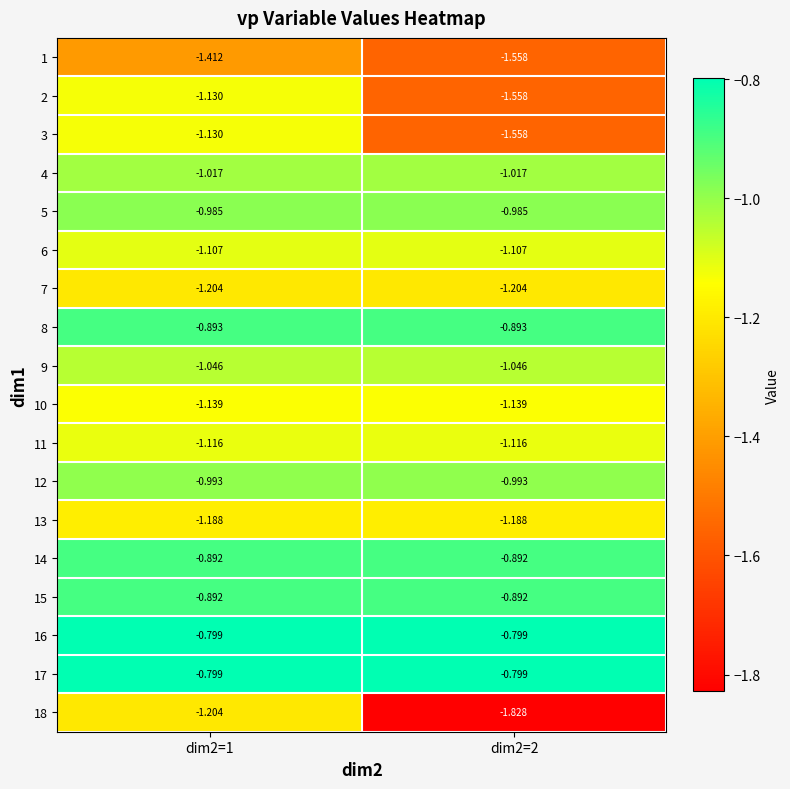

Is the value of 13 at dim2=2 greater than the value of 1 at dim2=2?

Yes